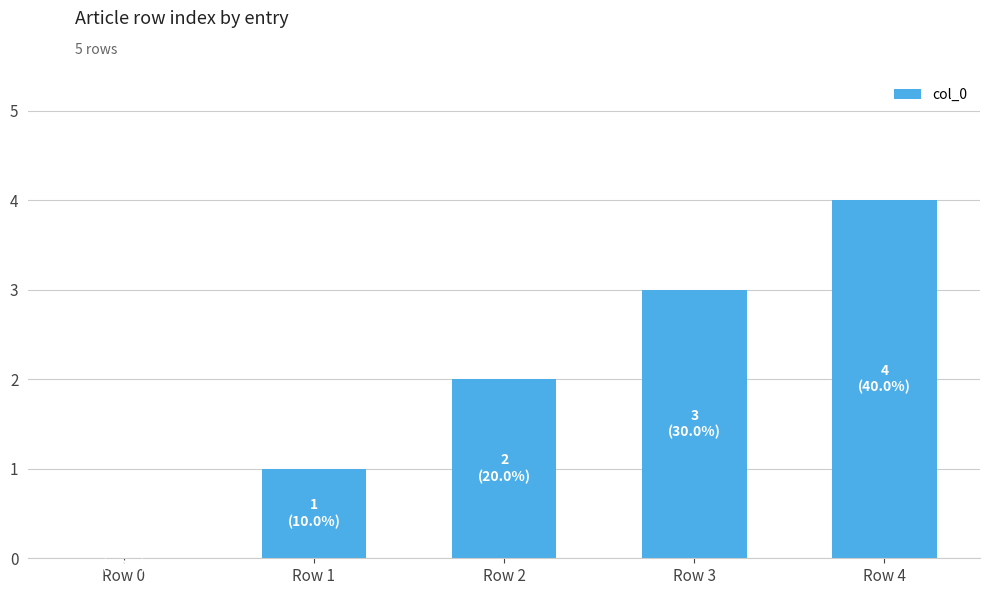

What is the difference between the values at Row 2 and Row 4?

2